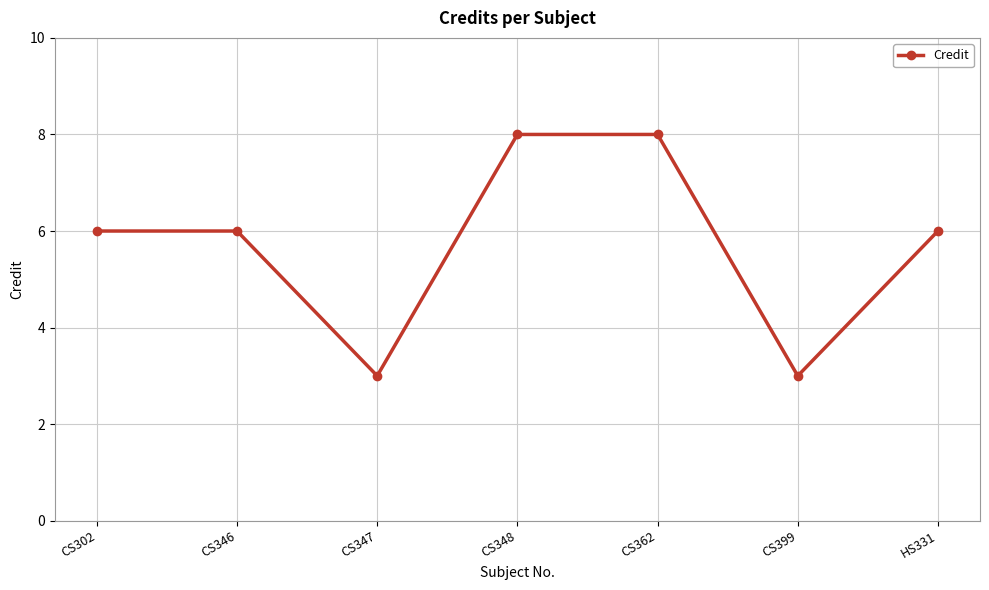

What is the minimum value shown in the chart?

3